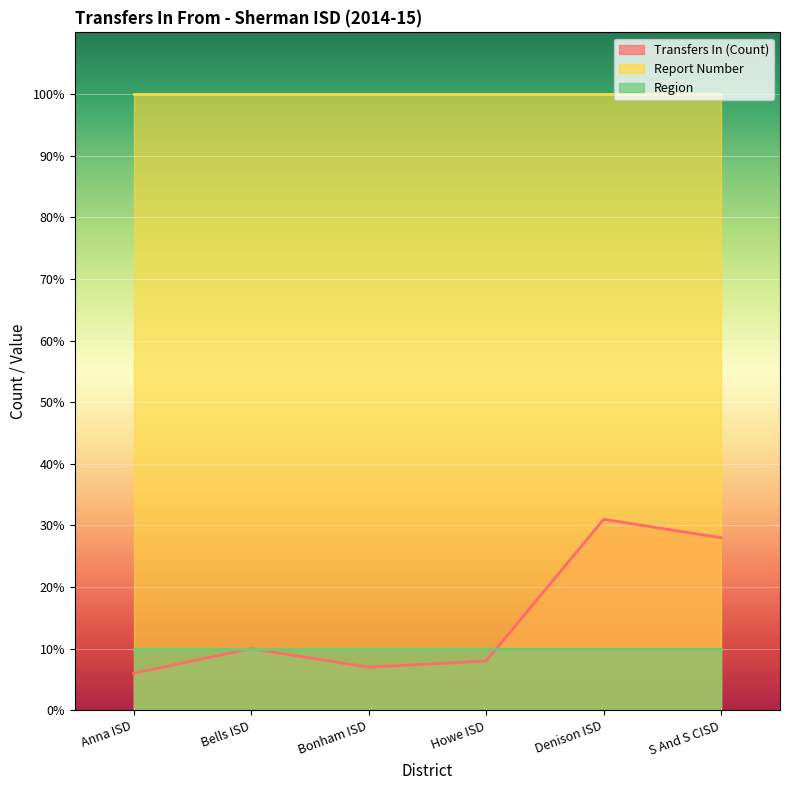

What is the sum of the Report Number values at Anna ISD and Bells ISD?

200